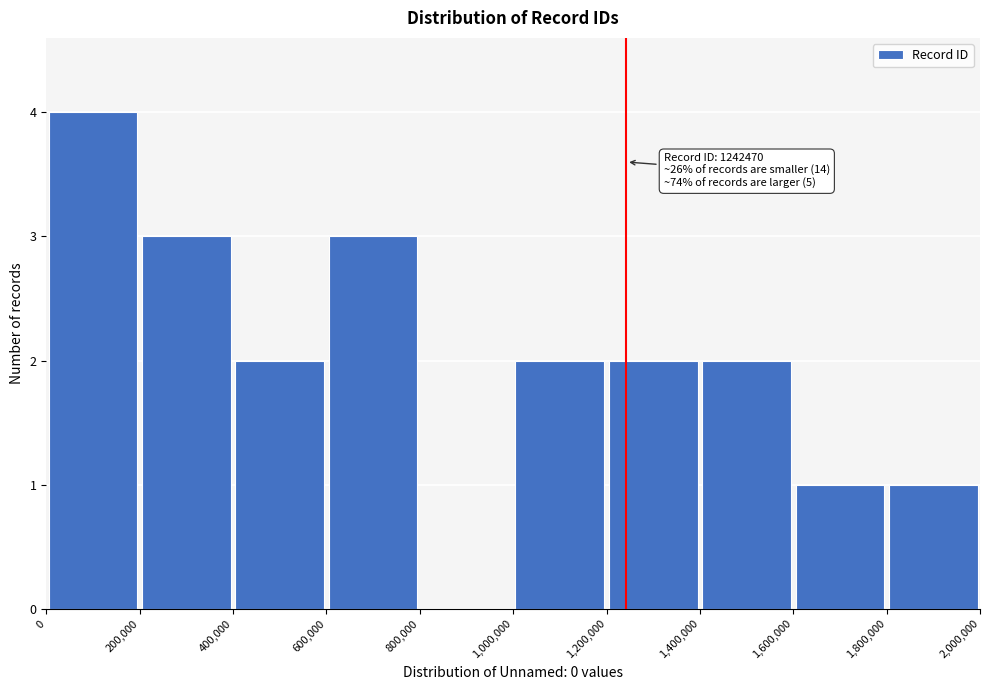

Which range on the x-axis has the tallest bar?

0 to 200,000